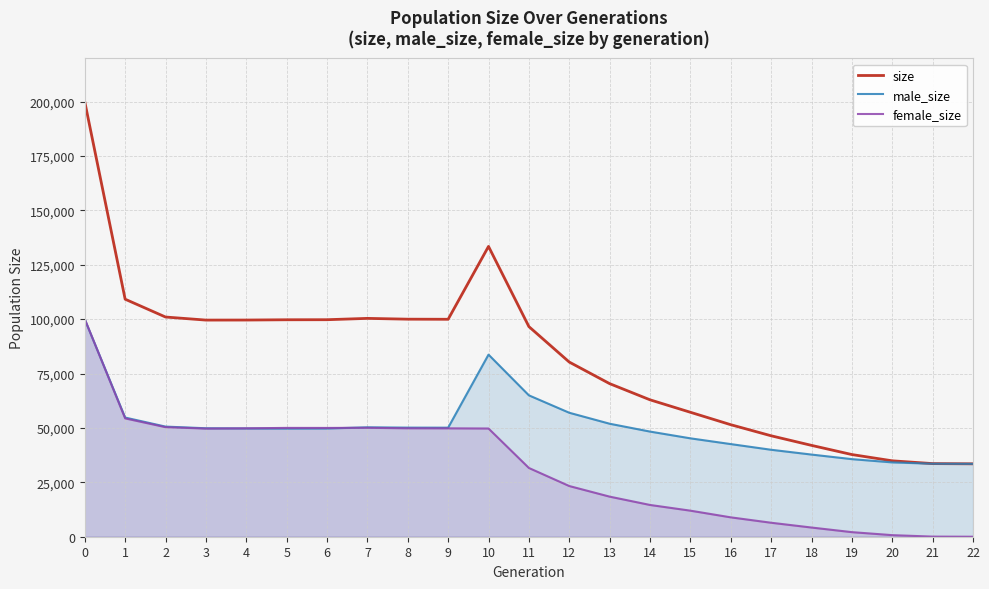

Between 8 and 15, which series saw the biggest shift?

size